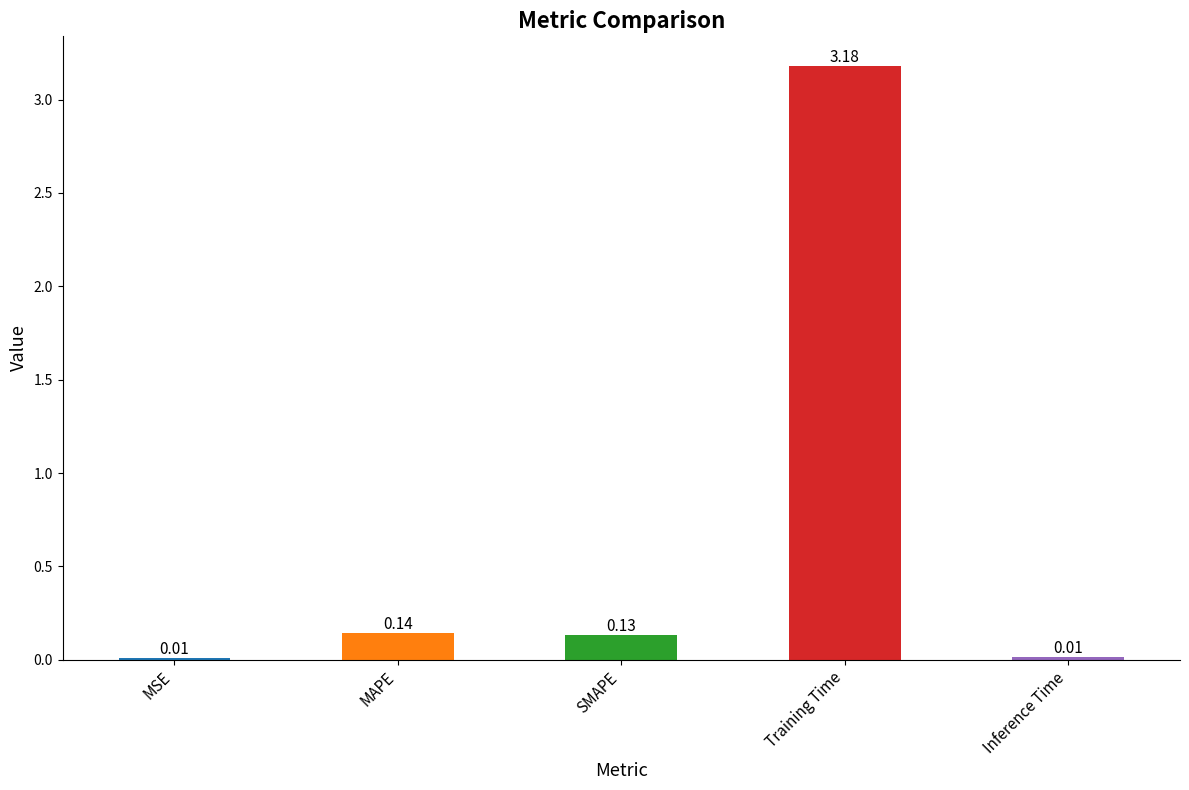

What position from the right is Inference Time?

1